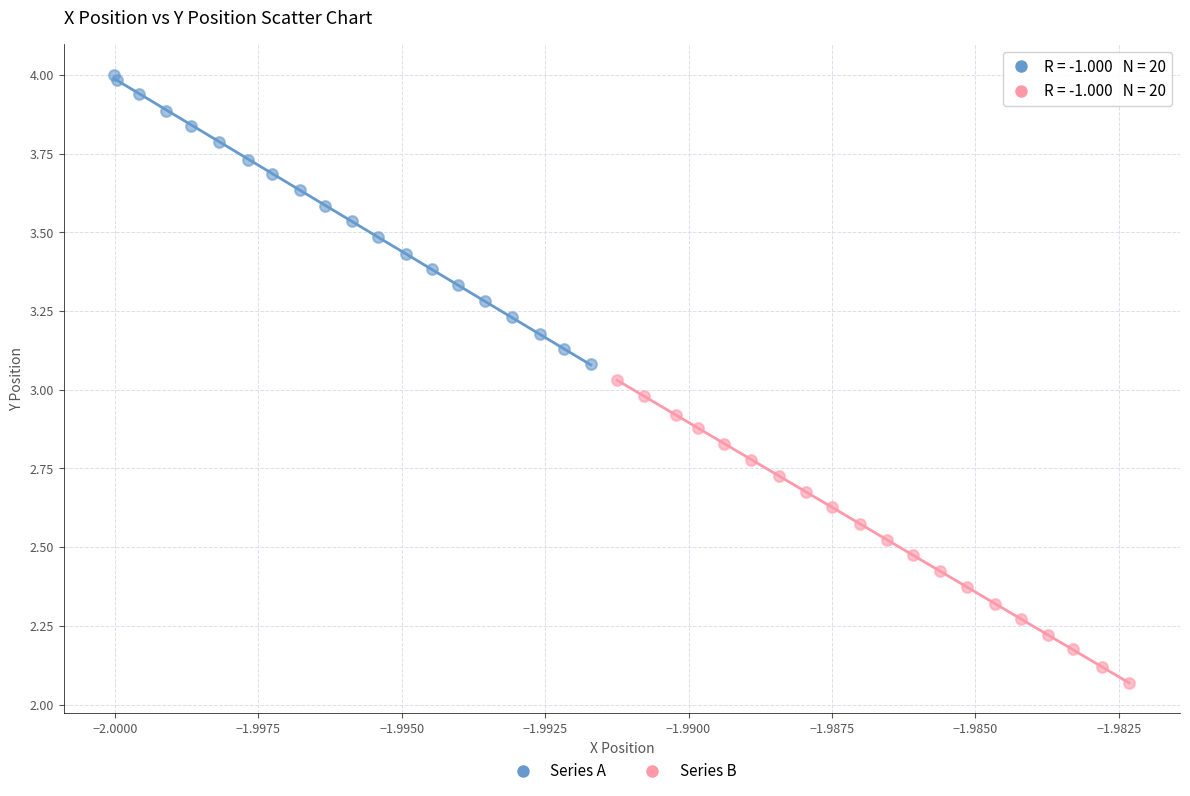

Which series contains the highest Y value?

Series A